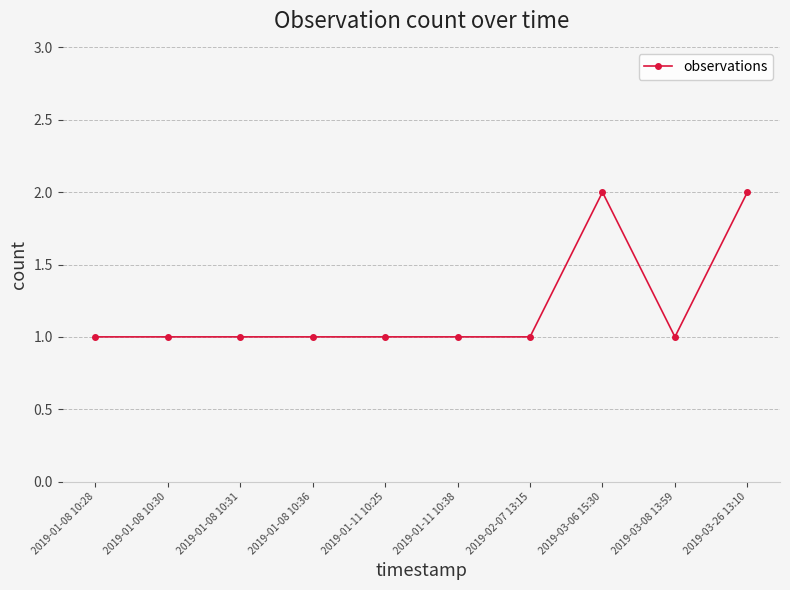

True or false: there are more than 0 points higher than both neighbors.

True